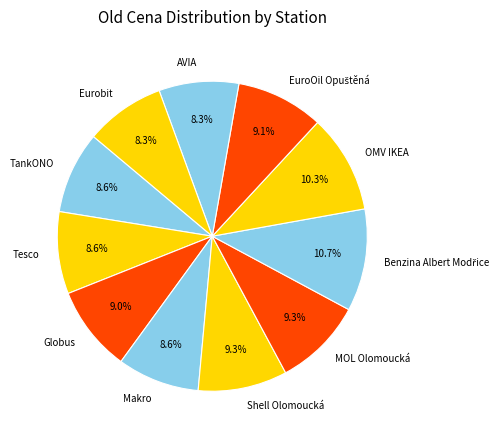

Does Eurobit account for over 50% of the chart?

No